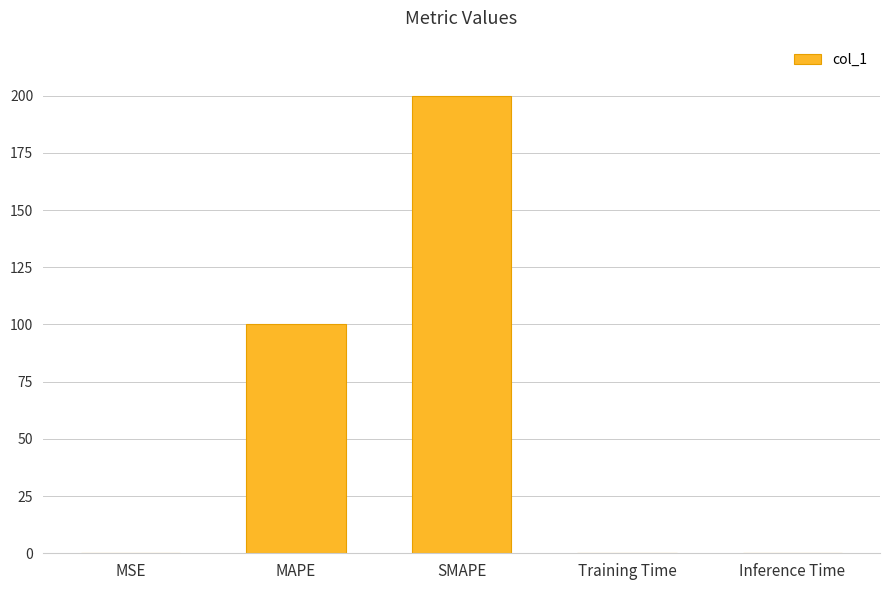

Is it true that the value at SMAPE is 200.0?

True